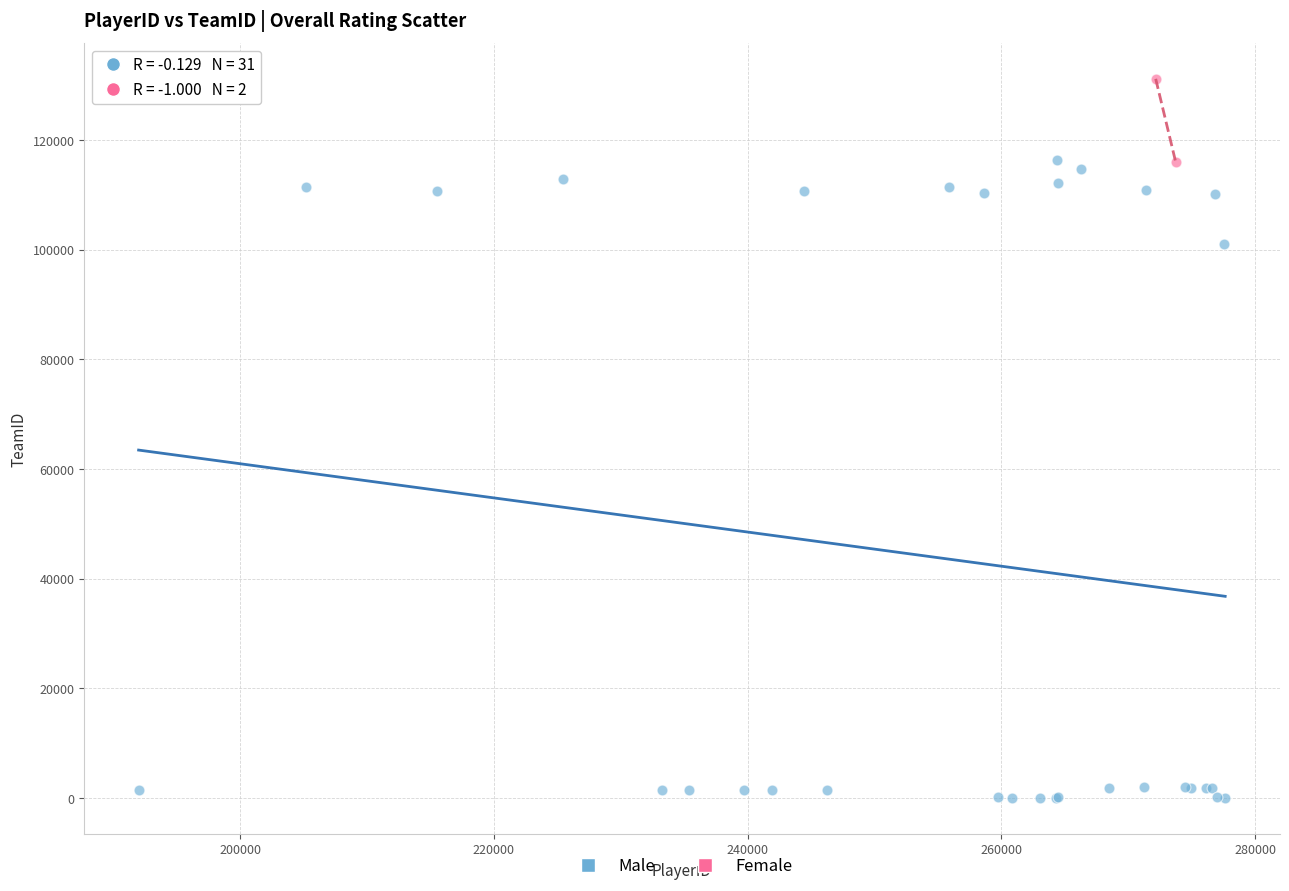

What are all the series names shown in the legend?

Male, Female